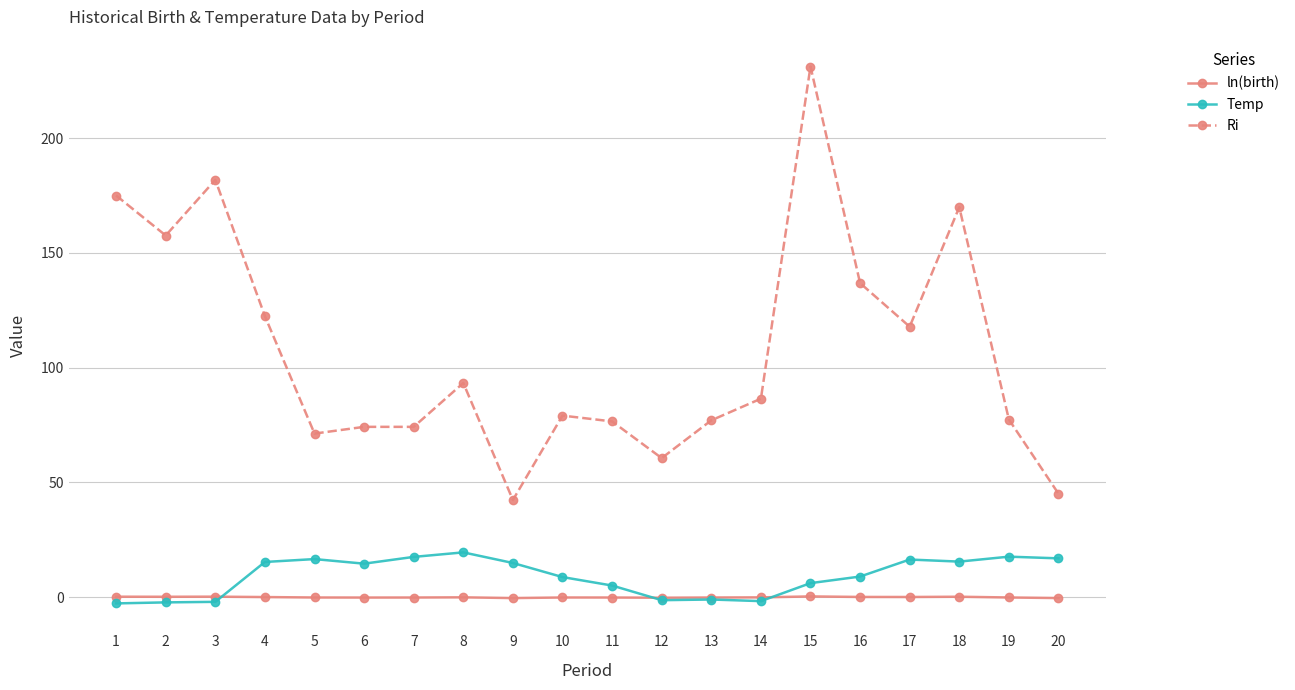

What is the value of the Temp point at the 4th from the left?

15.4